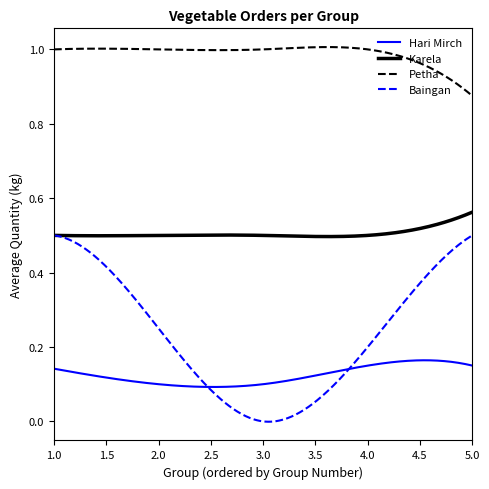

Does the chart display data point markers on the line(s)?

No